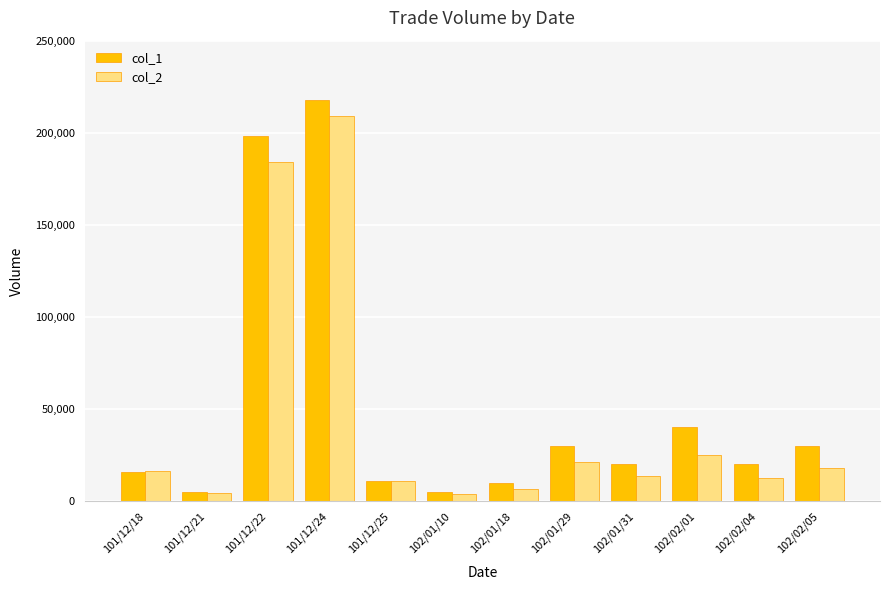

What is the spread (max minus min) of values at 101/12/22?

13860